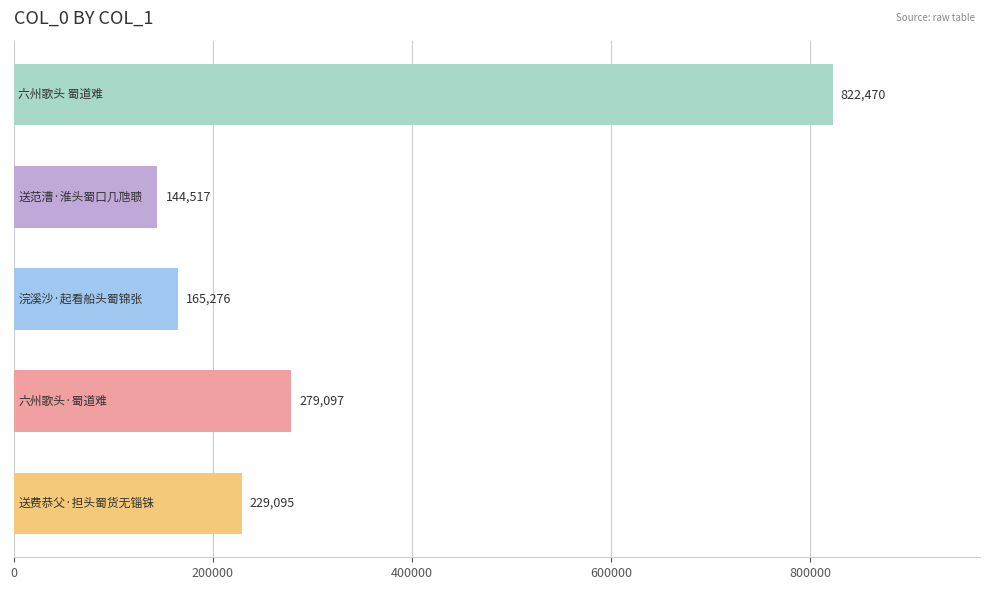

What is the minimum value shown in the chart?

144517